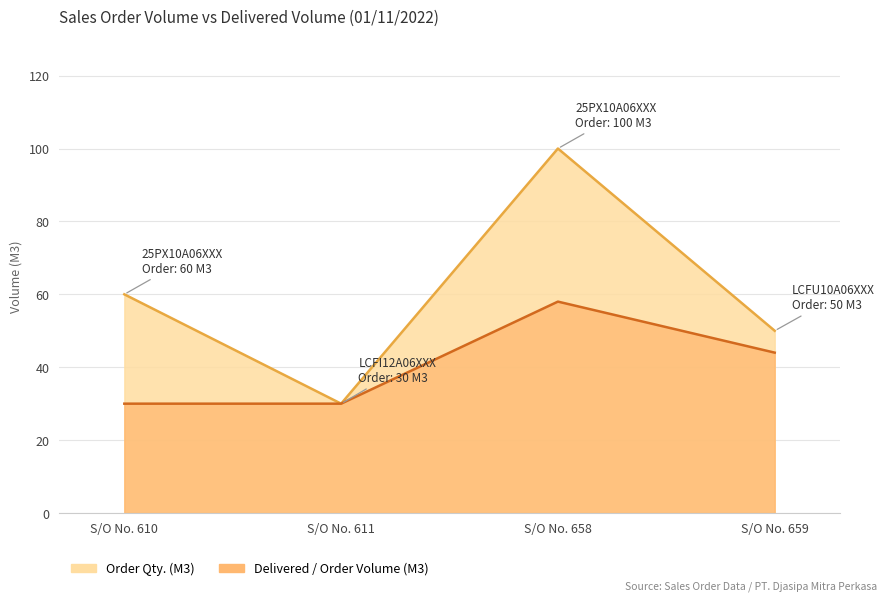

The Order Qty. series shows 15 at S/O No. 659. True or false?

False